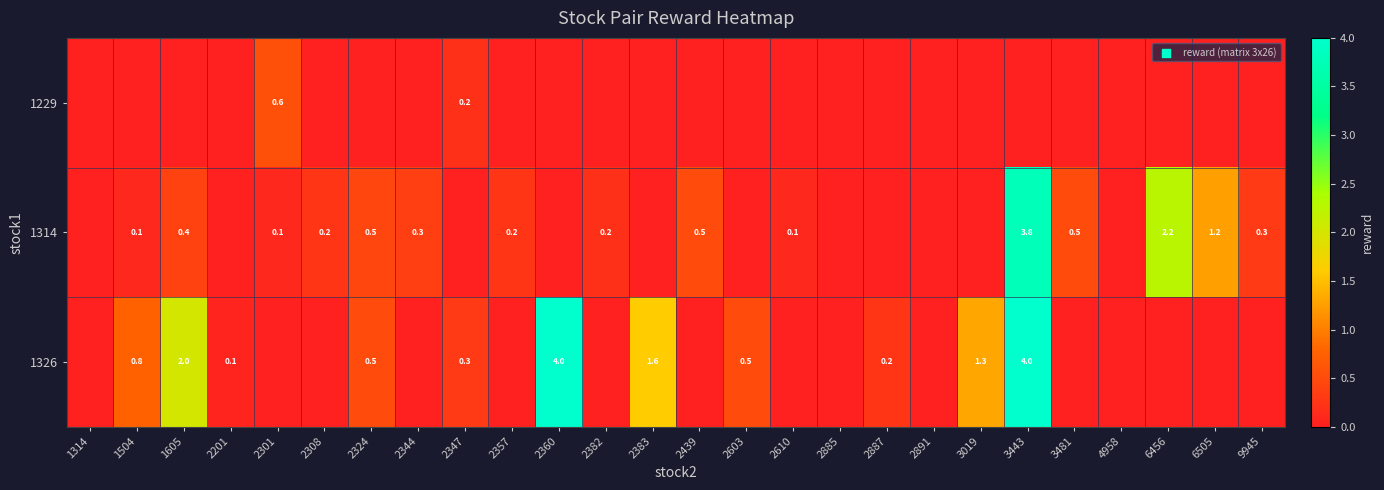

The 1326 series shows 5.7 at 2360. True or false?

False